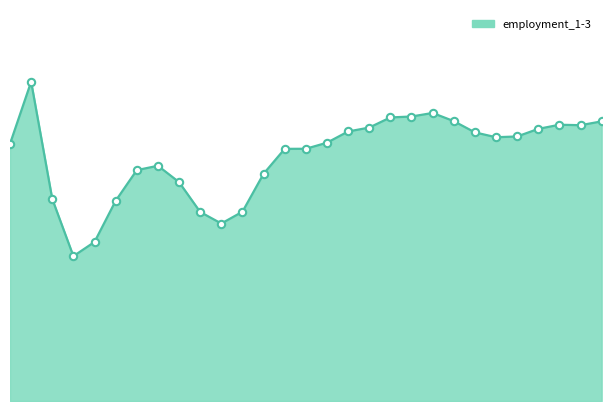

Does the chart have visible grid lines?

No